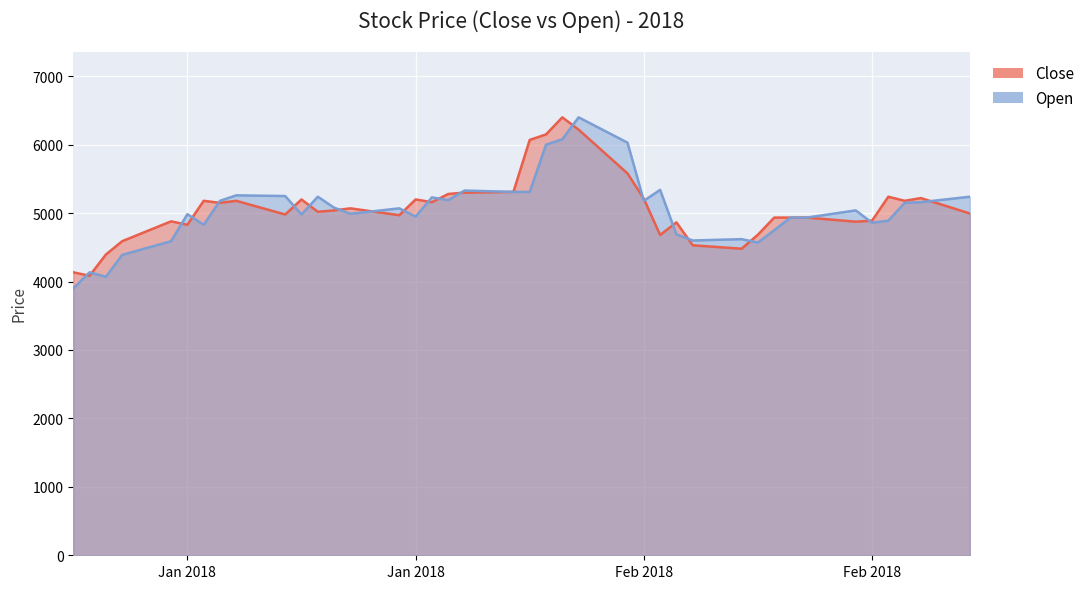

Reading left to right, extract all data points from this chart.

Close: 4135	4085	4395	4590	4880	4830	5180	5150	5180	4980	5200	5020	5040	5070	4970	5200	5160	5280	5300	5310	6070	6150	6400	6220	5580	5210	4680	4865	4530	4480	4685	4935	4935	4935	4875	4890	5240	5180	5220	4995
Open: 3900	4135	4070	4390	4590	4985	4830	5180	5260	5250	4980	5240	5080	4990	5070	4950	5230	5190	5330	5310	5310	6000	6080	6400	6030	5180	5340	4690	4600	4620	4570	4750	4935	4935	5040	4860	4890	5150	5160	5240